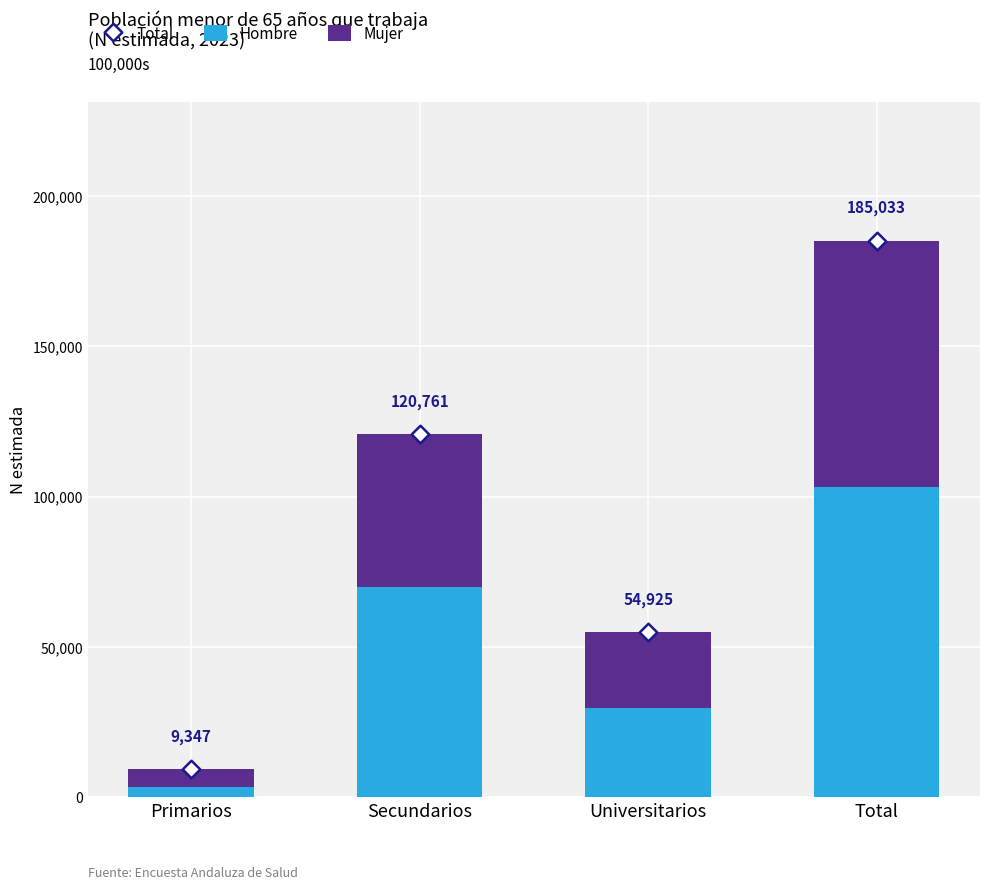

Which series reaches the maximum Y coordinate?

Total